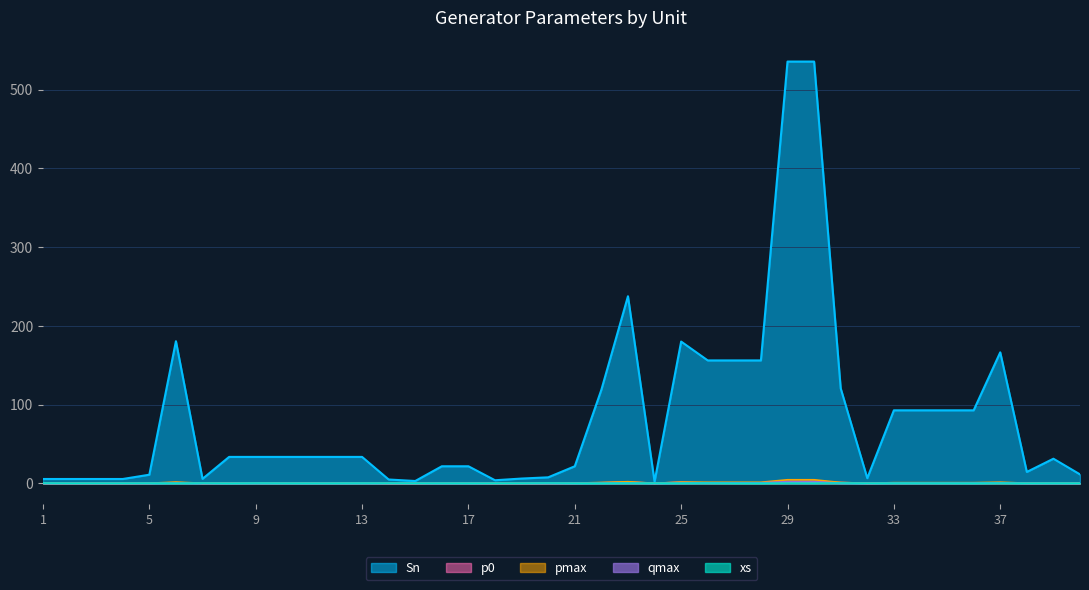

Which series ends up on top after the final intersection of p0 and xs?

xs